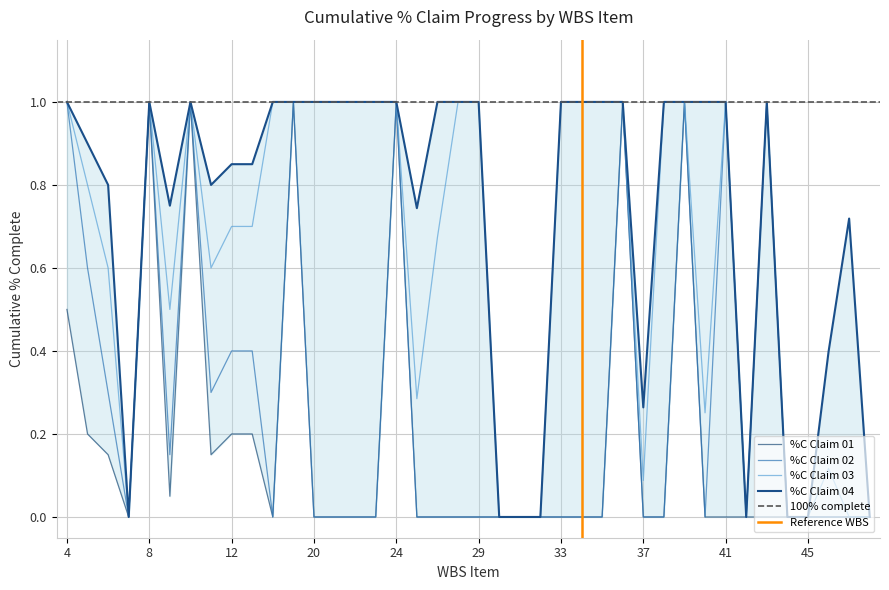

At 24, list the series in order from largest to smallest.

%C Claim 01, %C Claim 02, %C Claim 03, %C Claim 04